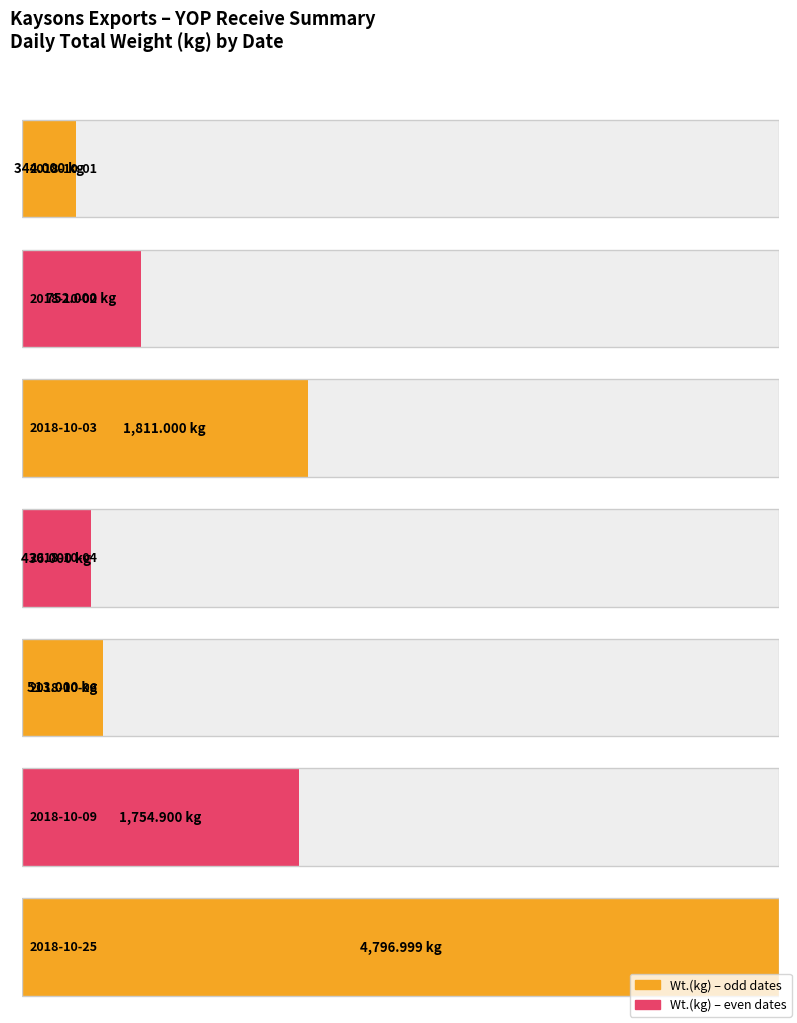

How many groups of bars are there?

7